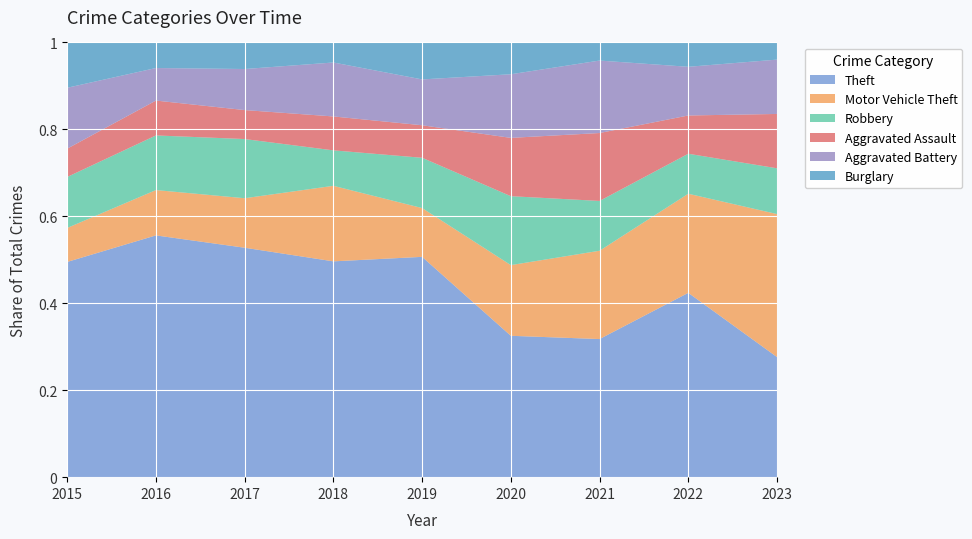

Reading left to right, extract all data points from this chart.

Theft: 152	208	190	140	149	80	61	106	42
Motor Vehicle Theft: 24	39	41	49	33	40	39	57	50
Robbery: 36	47	49	23	34	39	22	23	16
Aggravated Assault: 20	30	24	22	22	33	30	22	19
Aggravated Battery: 43	28	34	35	31	36	32	28	19
Burglary: 32	22	22	13	25	18	8	14	6